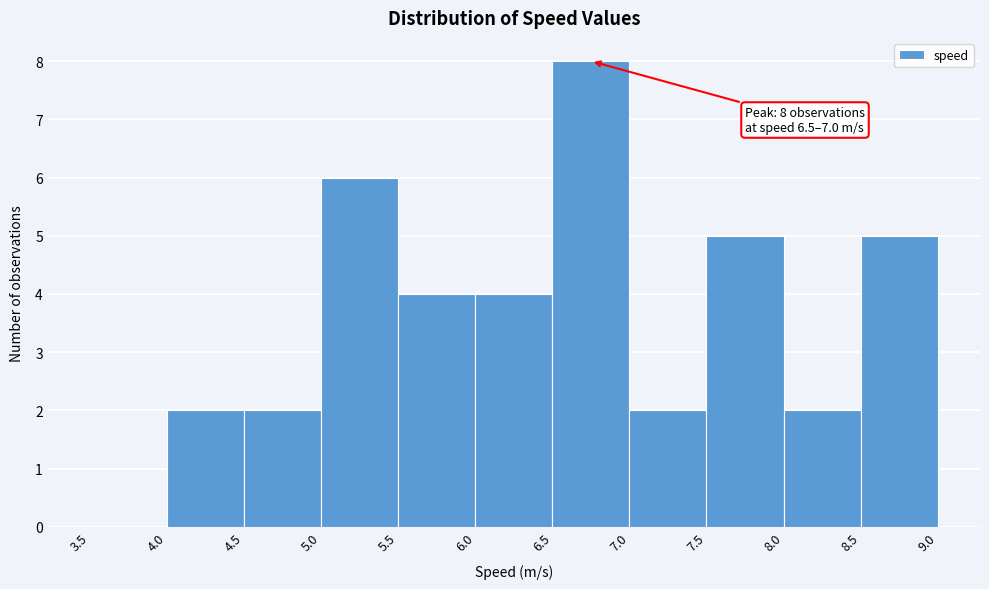

Over which range of the x-axis is the bar tallest?

6.5 to 7.0